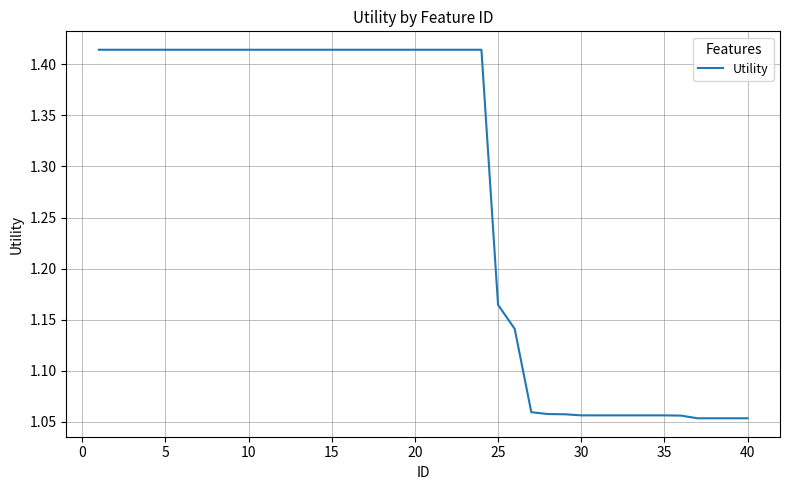

What is the difference between the maximum and minimum values?

0.4